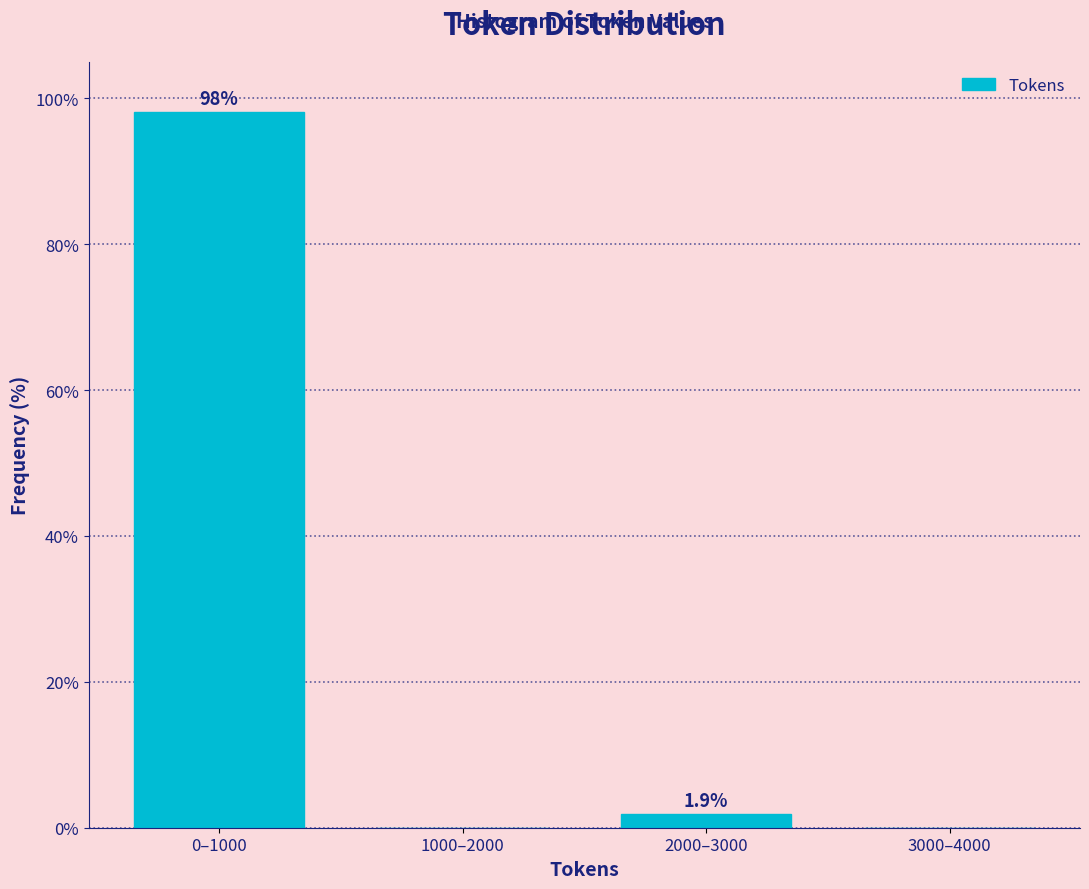

Reading left to right, list all the values displayed in this chart.

0–1000=98.1	1000–2000=0.0	2000–3000=1.9	3000–4000=0.0